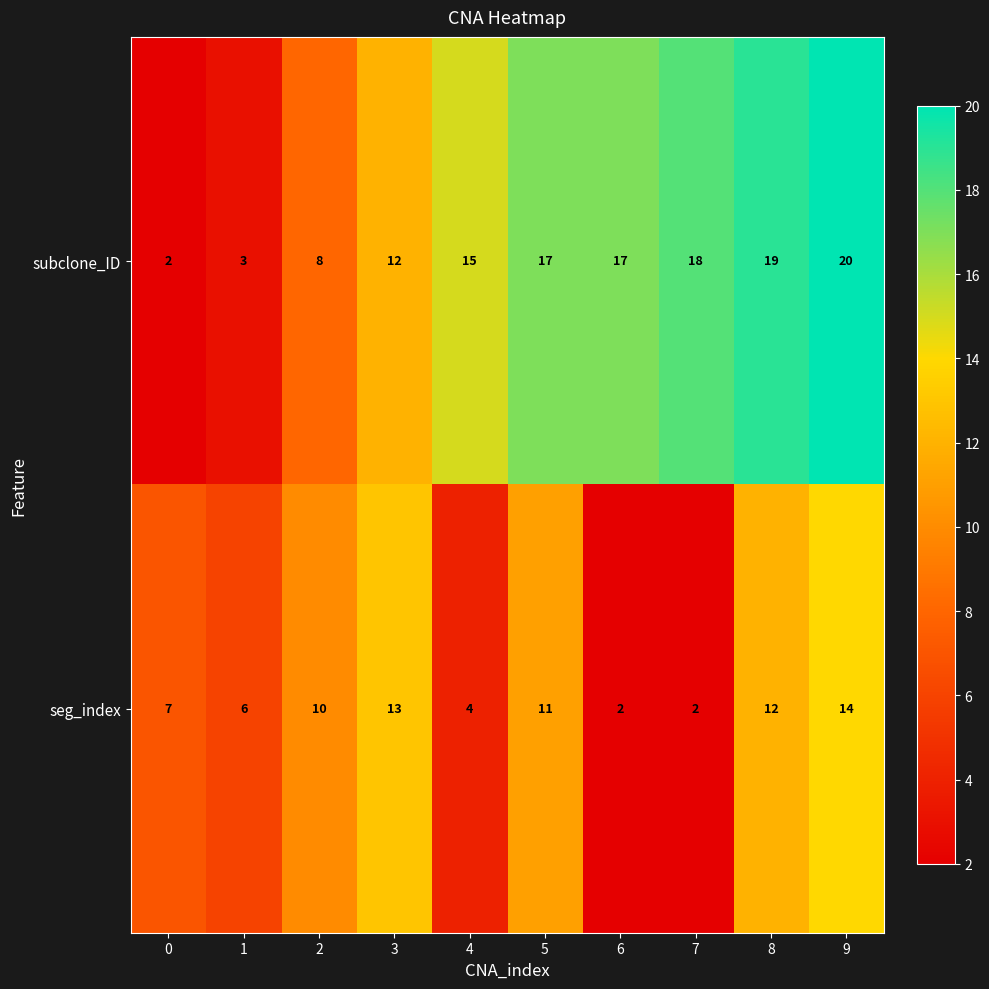

Reading left to right, what are all the values shown in this chart?

subclone_ID: 0=2	1=3	2=8	3=12	4=15	5=17	6=17	7=18	8=19	9=20
seg_index: 0=7	1=6	2=10	3=13	4=4	5=11	6=2	7=2	8=12	9=14